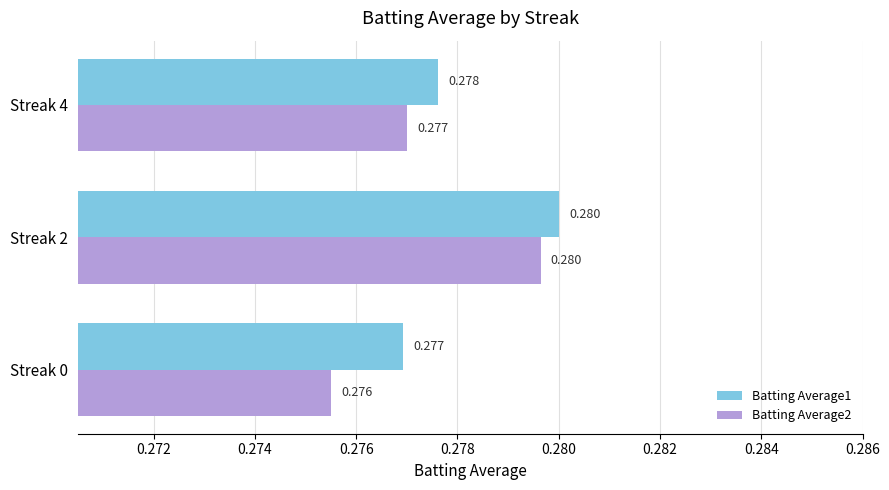

Is the value of Batting Average1 at Streak 2 greater than the value of Batting Average2 at Streak 4?

Yes